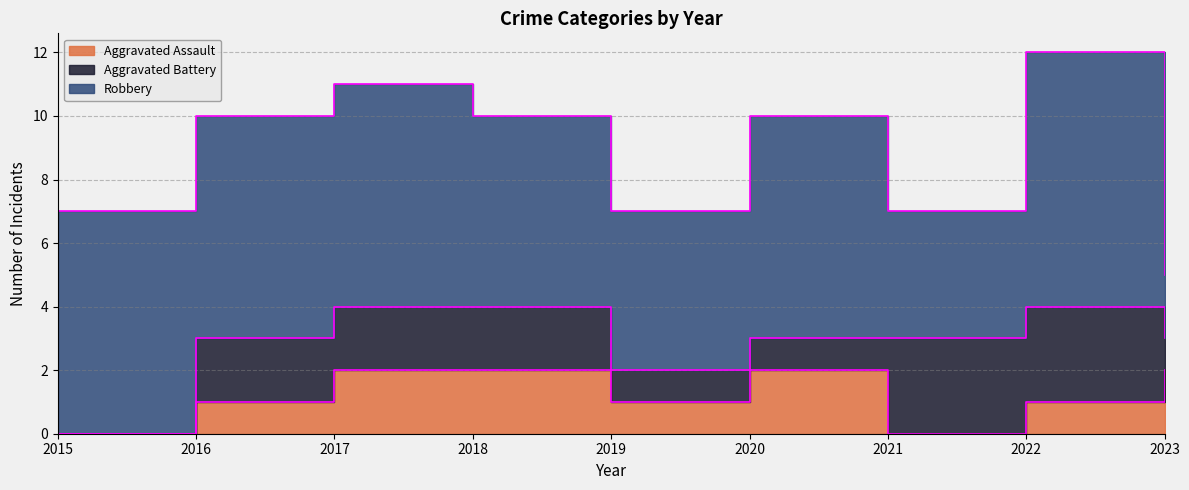

Reading left to right, extract all data points from this chart.

Aggravated Assault: 0	1	2	2	1	2	0	1	2
Aggravated Battery: 0	2	2	2	1	1	3	3	1
Robbery: 7	7	7	6	5	7	4	8	2